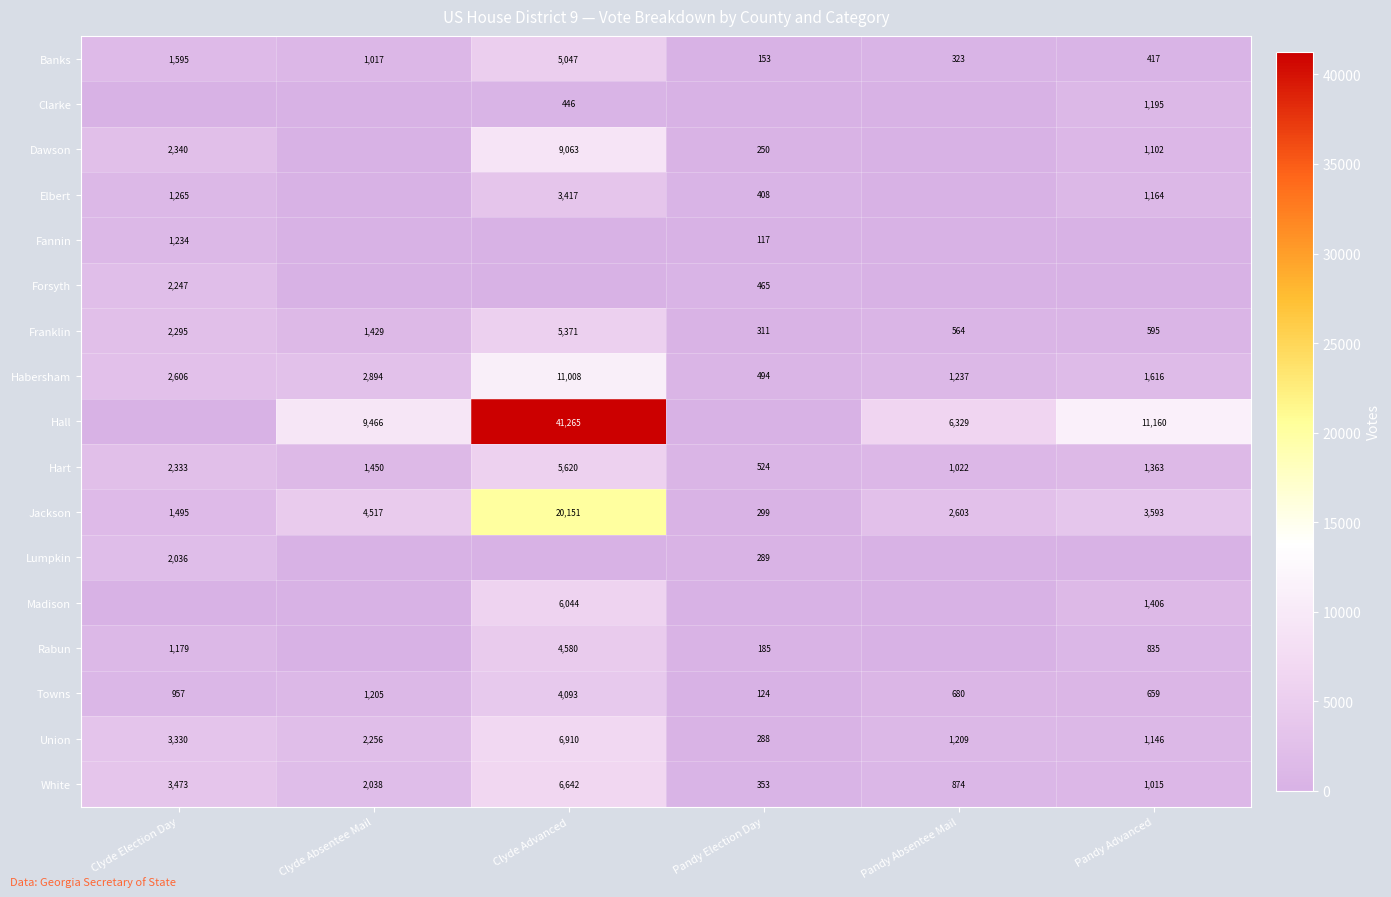

At how many categories does at least one series exceed 7731?

3